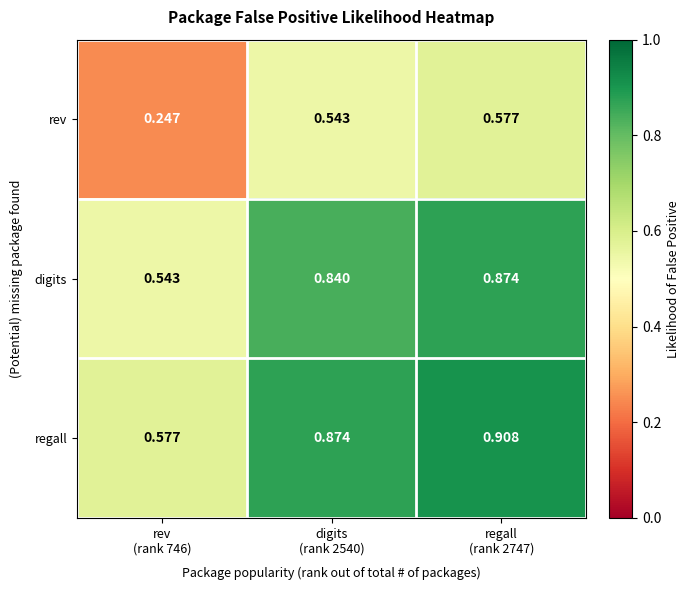

What is the total value across all series at digits
(rank 2540)?

2.3